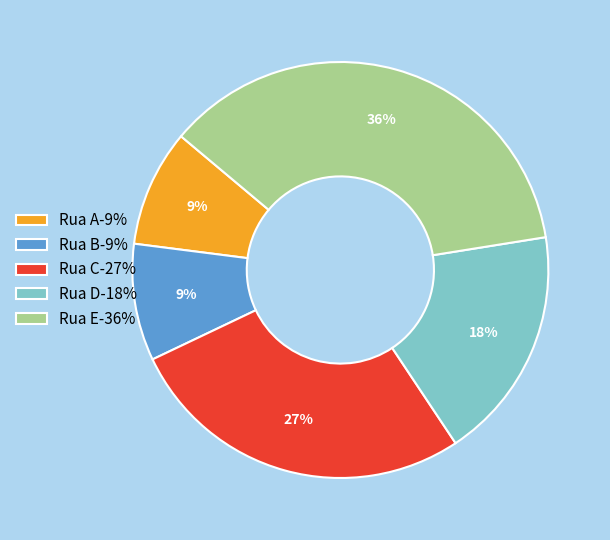

Is there any slice that represents more than half of the pie?

No